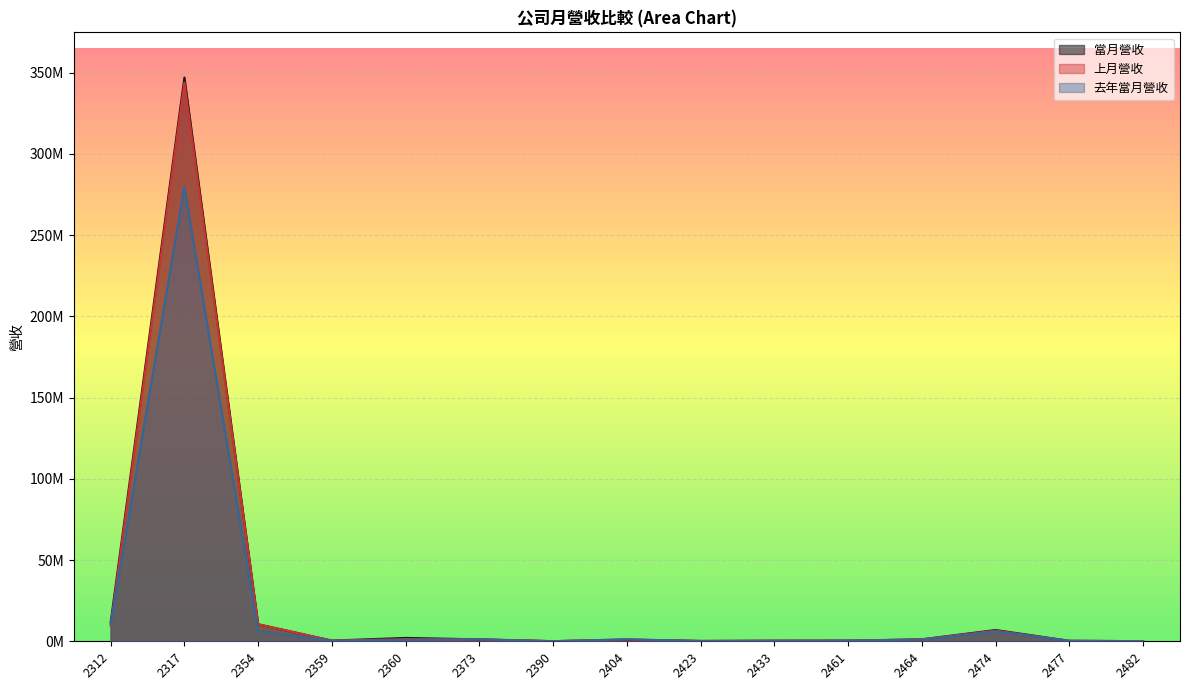

What is the spread (max minus min) of values at 2433?

56448